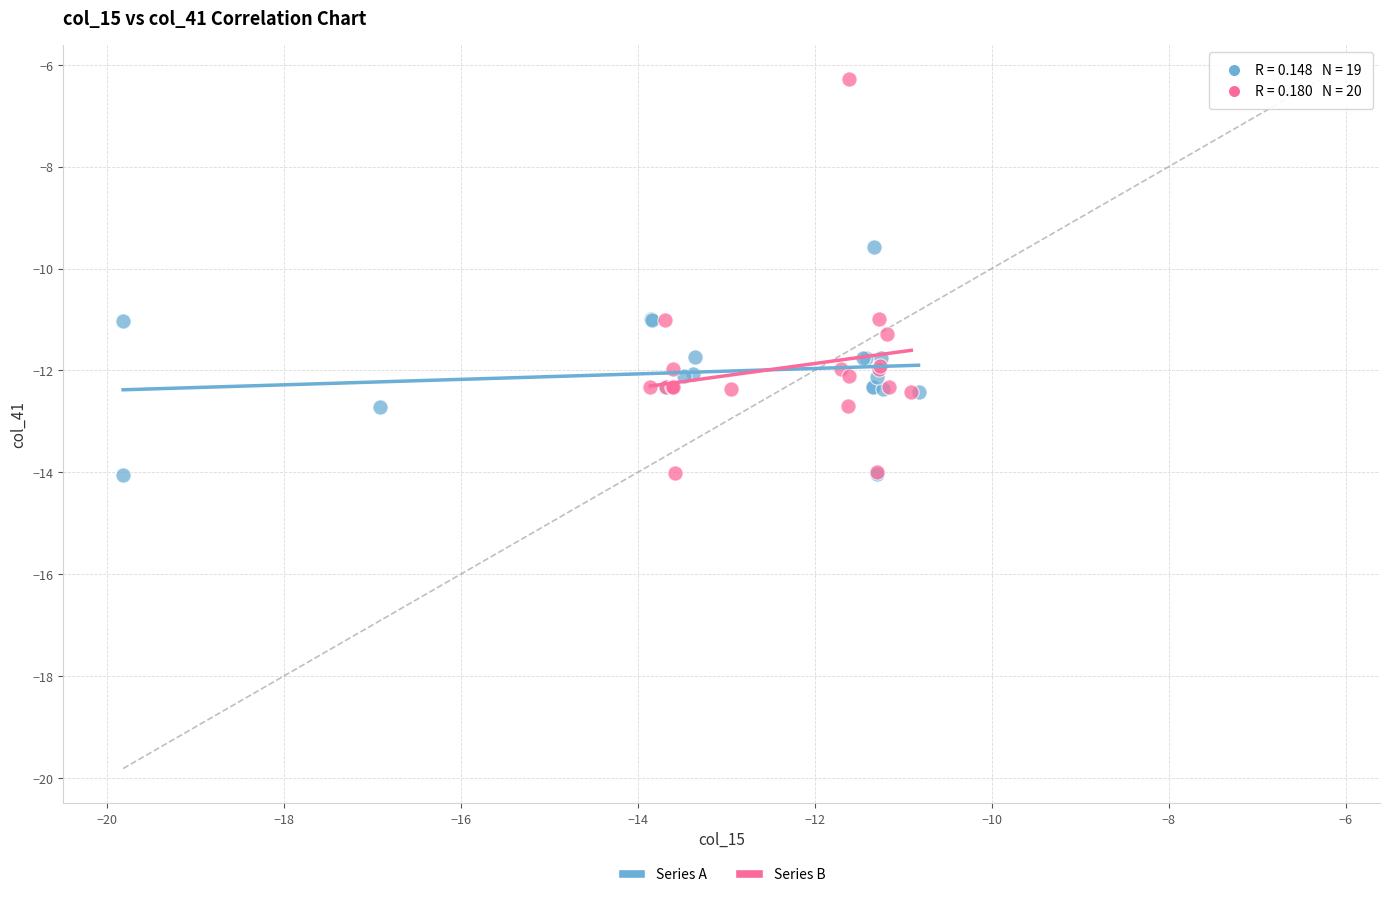

Which series reaches the maximum Y coordinate?

Series B